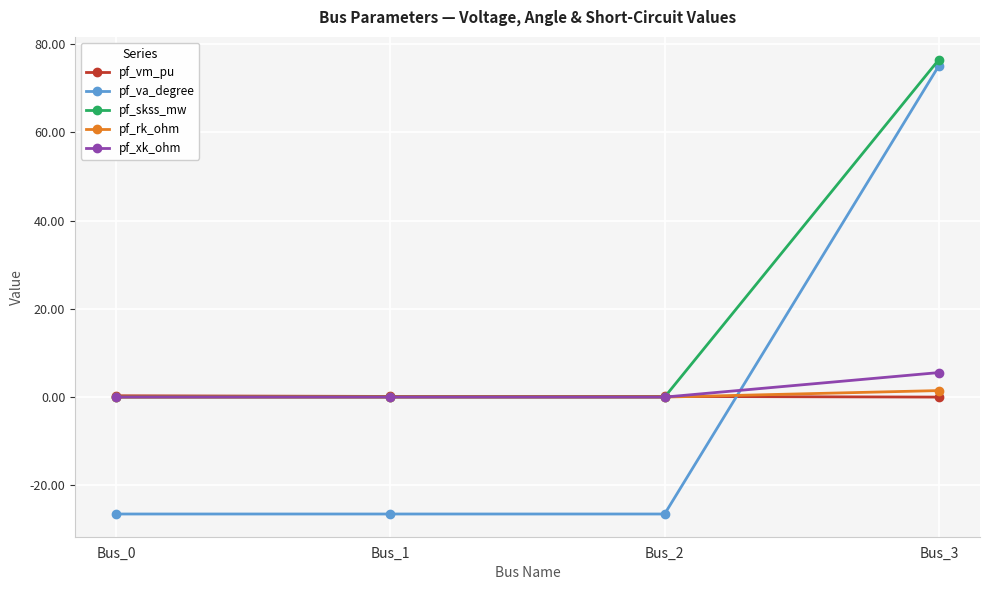

The value of pf_skss_mw at Bus_0 is 0.0. True or false?

True